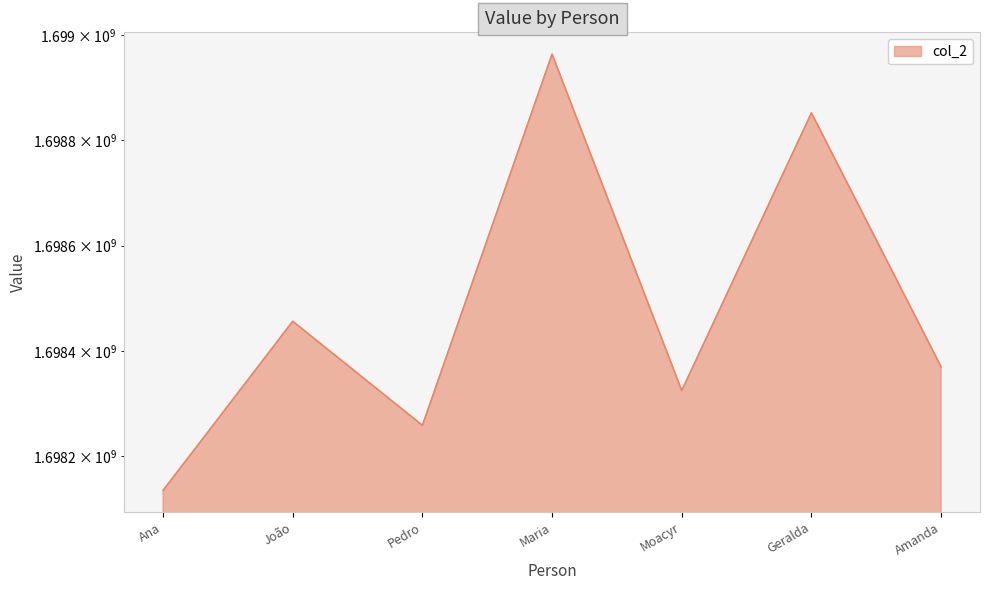

The chart shows a value of 1698135212 at Ana. True or false?

True